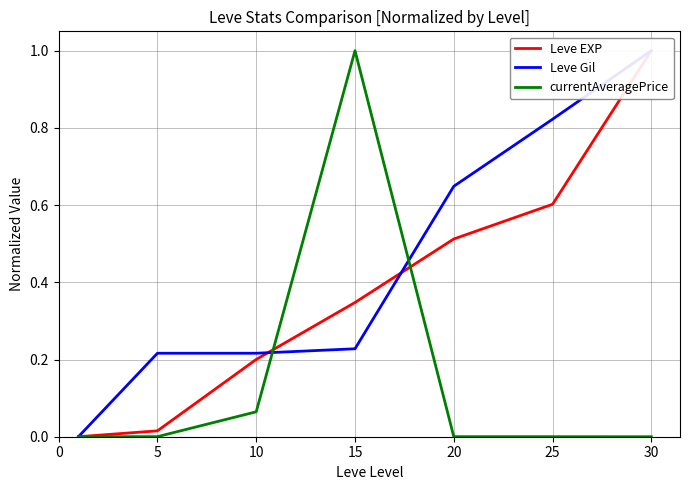

What is the highest value of the currentAveragePrice series?

1.0